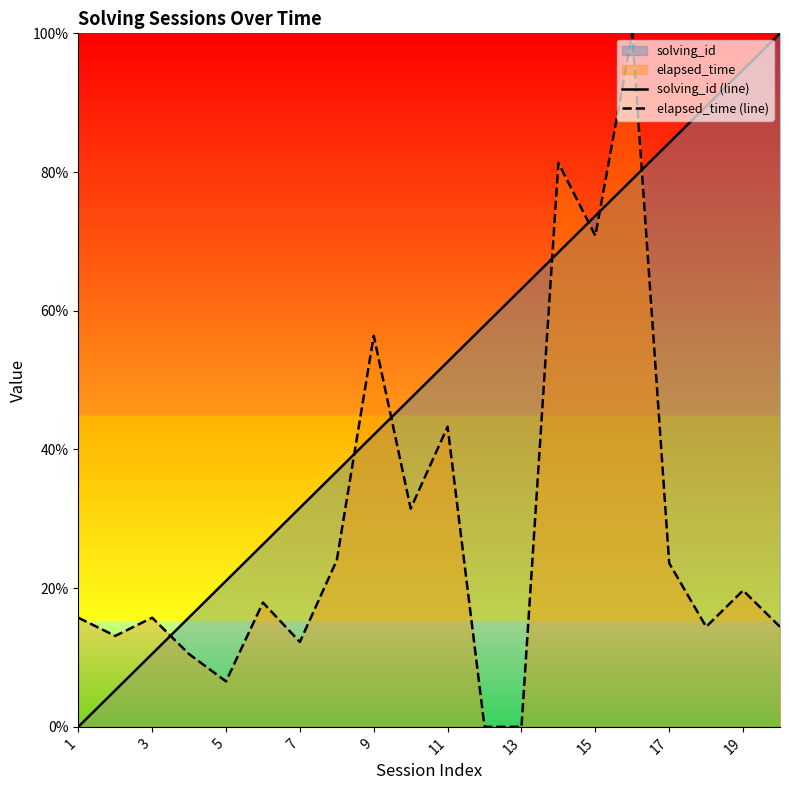

How many times do elapsed_time (line) and solving_id (line) cross each other?

7